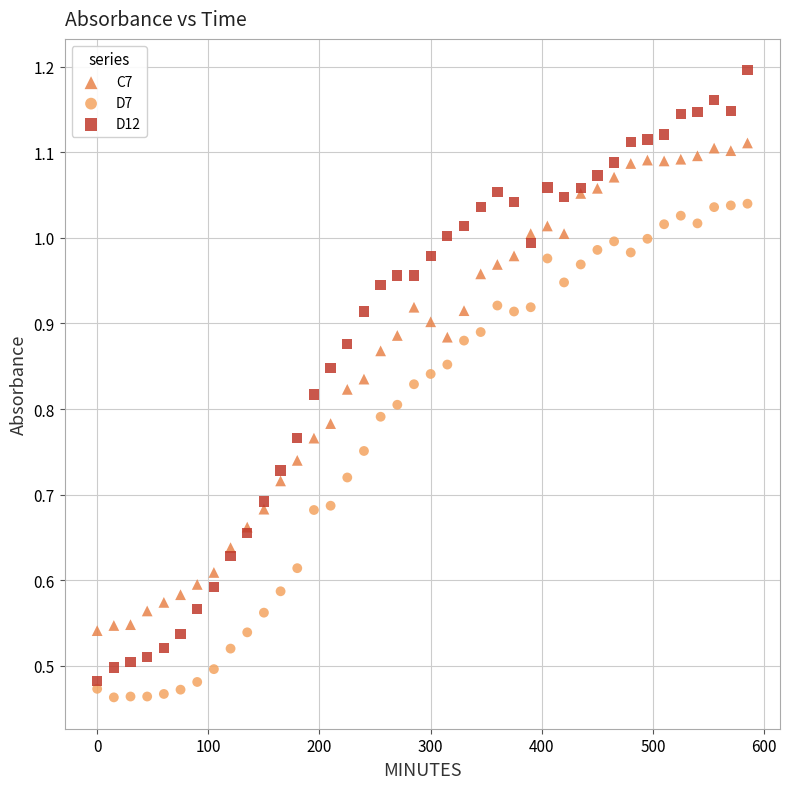

What is the X range (max minus min) for the scatter plot?

585.0